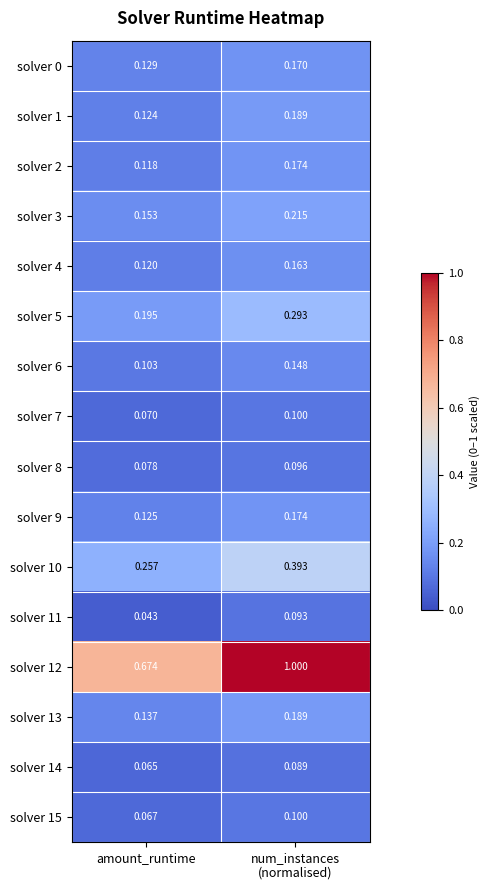

At which category is the sum across all series the highest?

num_instances
(normalised)